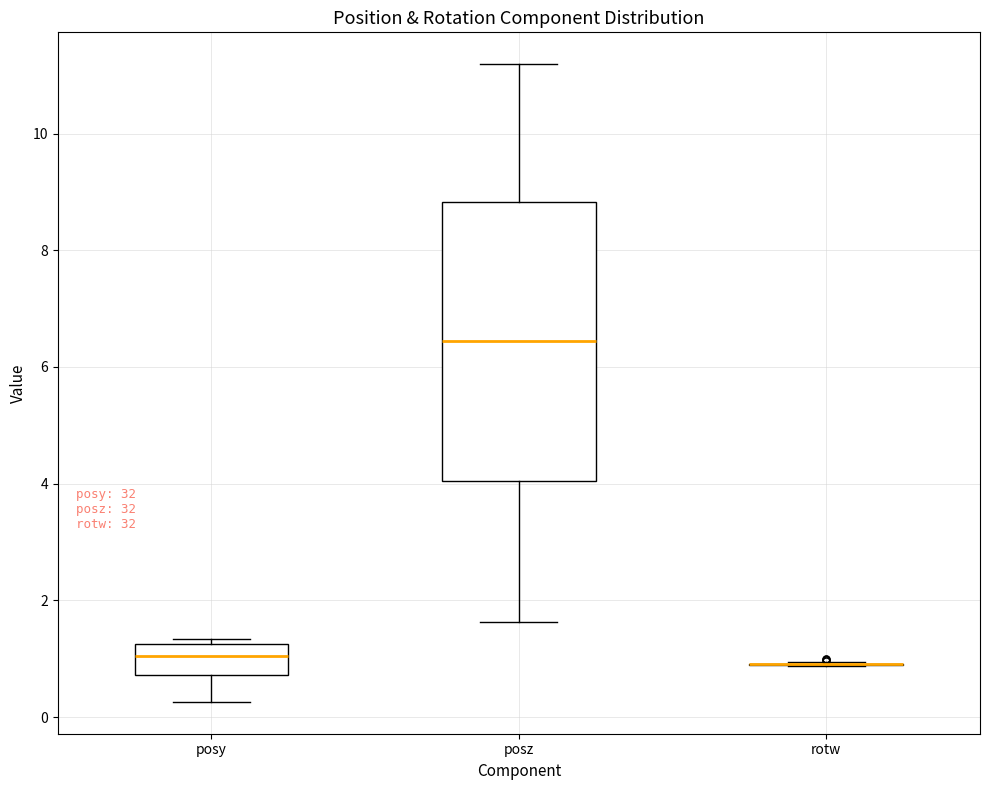

Reading left to right, read every box against the y-axis: the position of its median line, the range the box covers, and the ends of its whiskers. The values are not printed on the chart, so give them approximately, as read against the axis.

posy: median 1.0, box 0.8 to 1.2, whiskers 0.2 to 1.4
posz: median 6.4, box 4.0 to 8.8, whiskers 1.6 to 11.2
rotw: box collapsed to a line at 1.0, whiskers 0.8 to 1.0